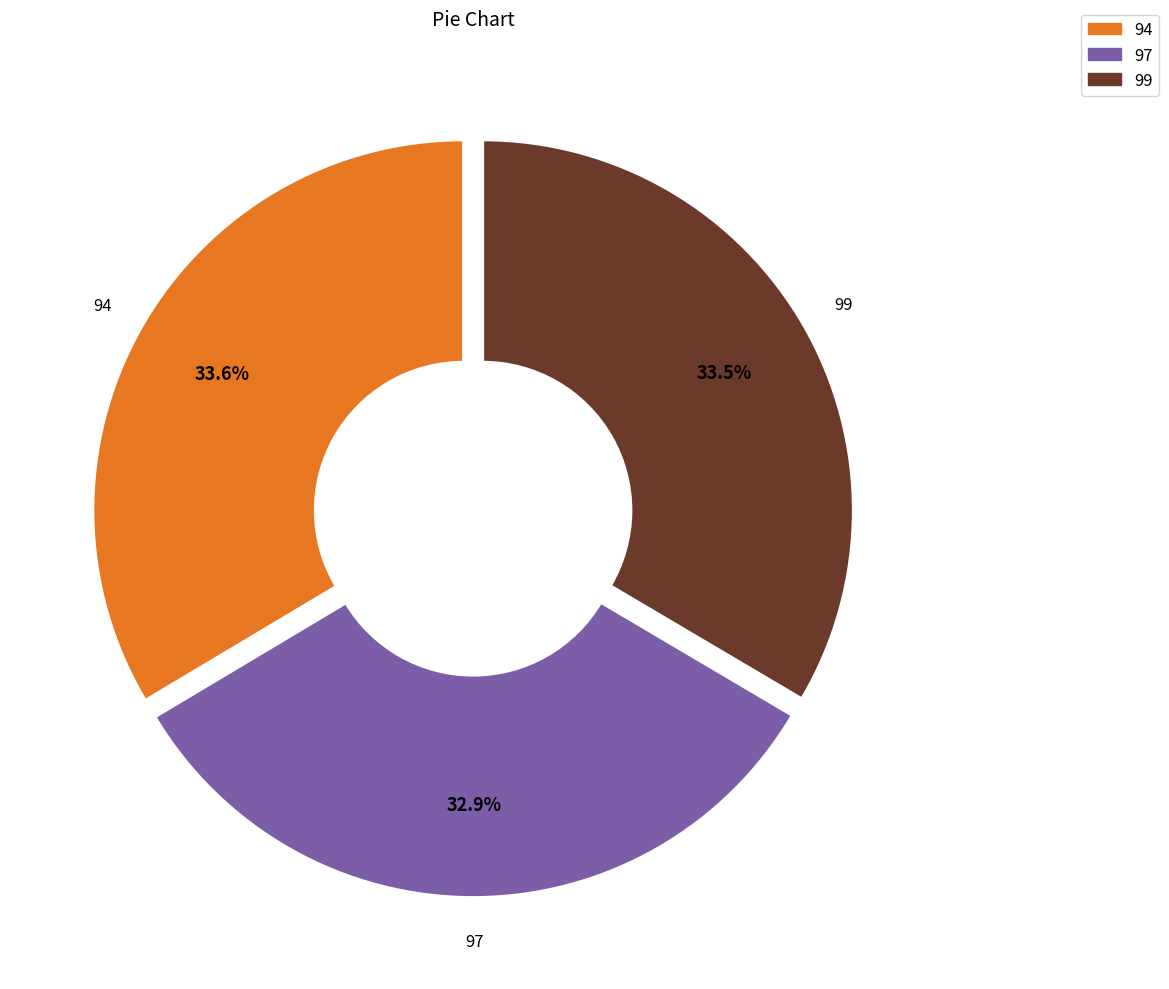

Approximately how many times larger is the value at 97 compared to 99?

1.0